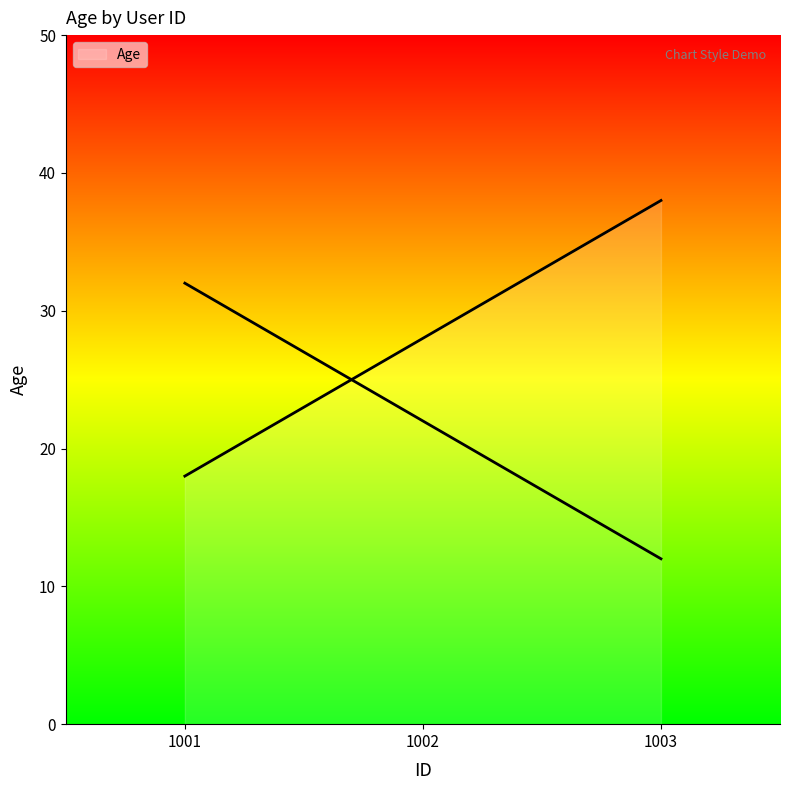

Rank the categories by value from highest to lowest.

1003, 1002, 1001